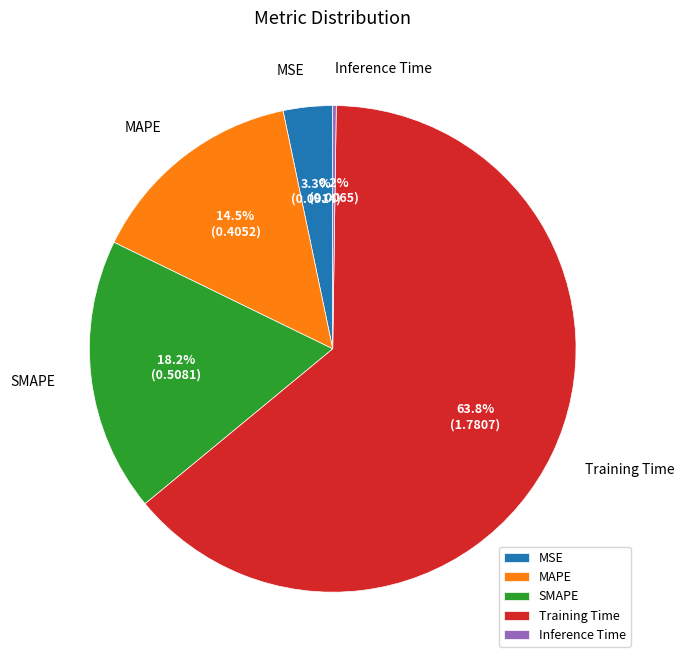

Which slice represents more than half of the pie?

Training Time